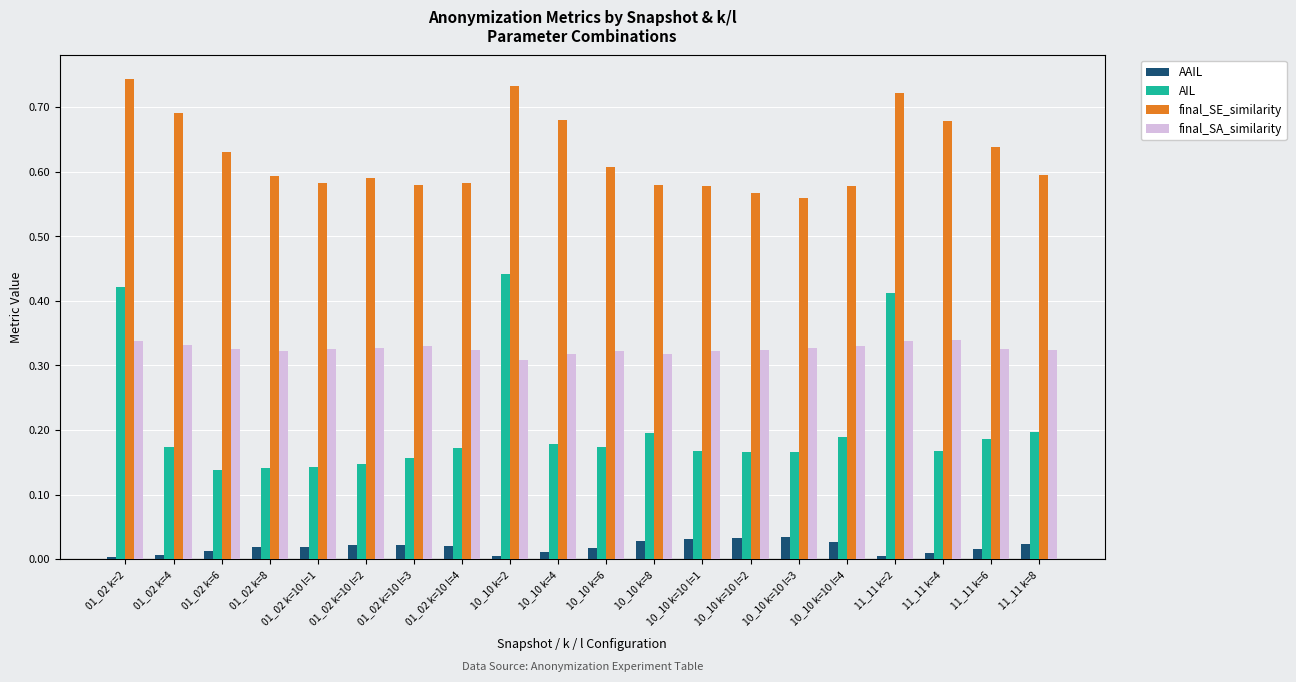

What position from the right is 01_02 k=6?

18